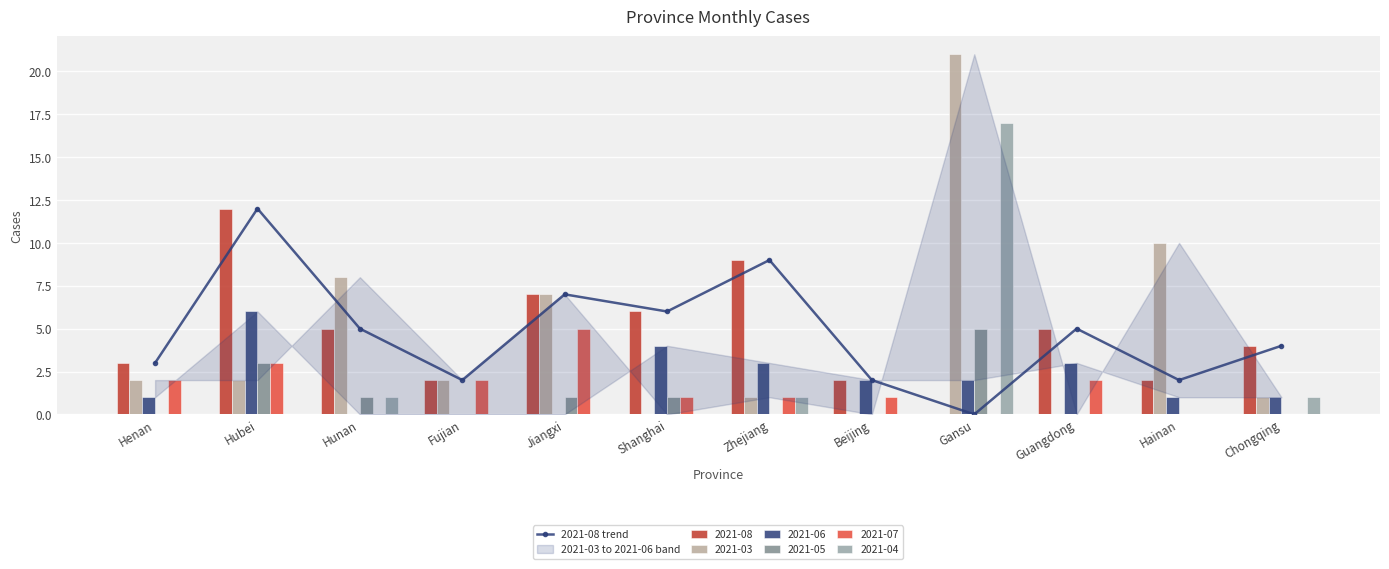

Approximately how many times larger is the value at Beijing compared to Jiangxi?

0.3